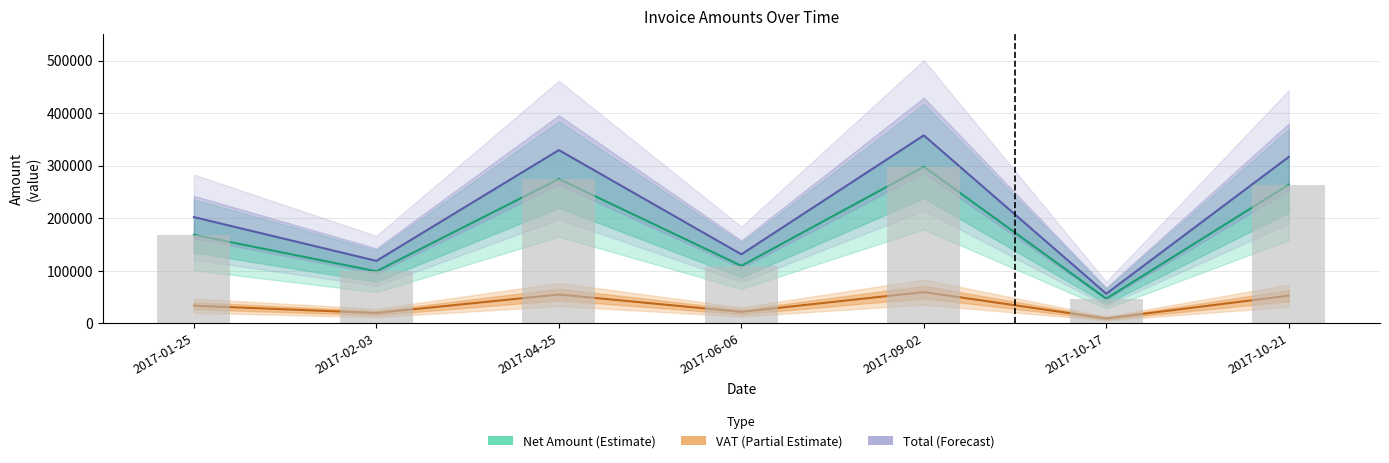

Rank the series at 2017-02-03 from lowest to highest value.

VAT, Net Amount, Total